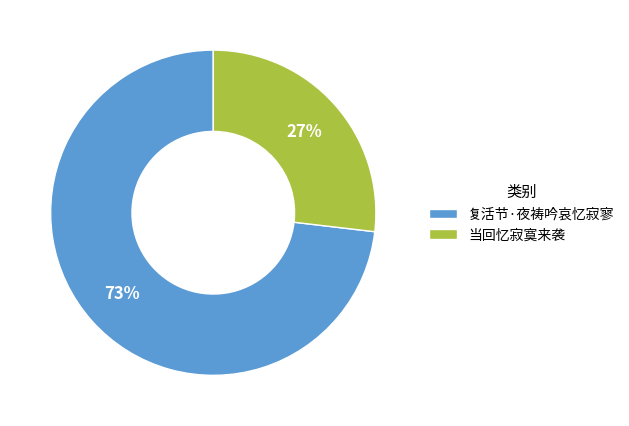

True or false: 复活节·夜祷吟哀忆寂寥 accounts for 81% of the total.

False